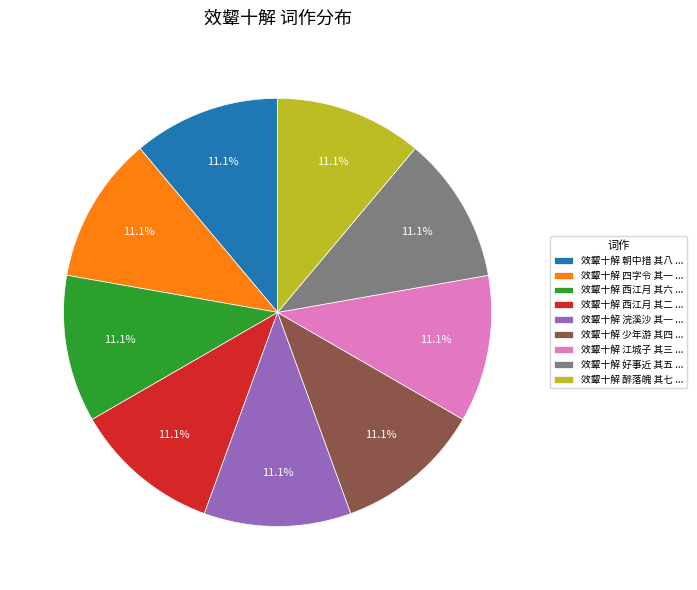

How much of the chart is everything except 效颦十解 西江月 其二 ...?

88.9%